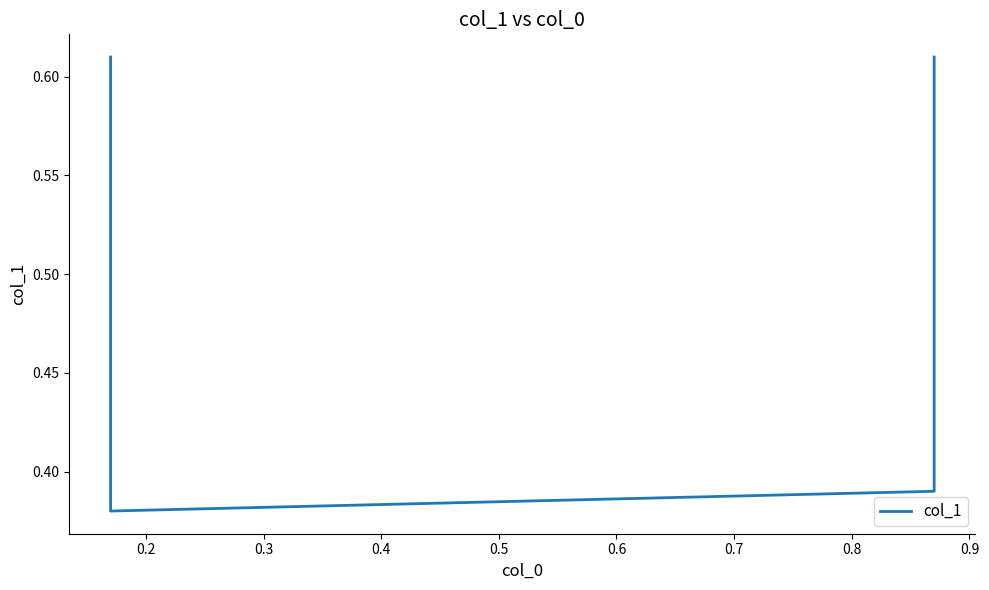

What is the difference between the maximum and minimum values?

0.2